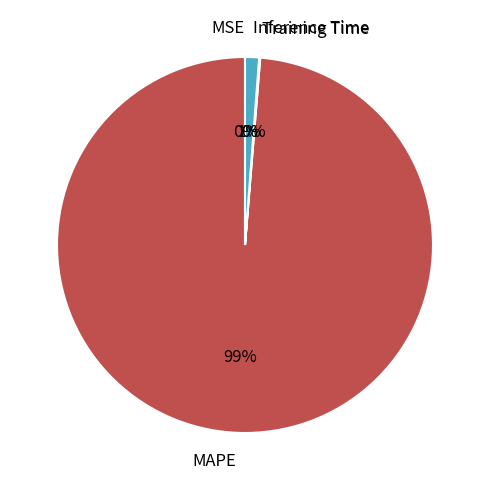

Does any single category account for the majority?

Yes